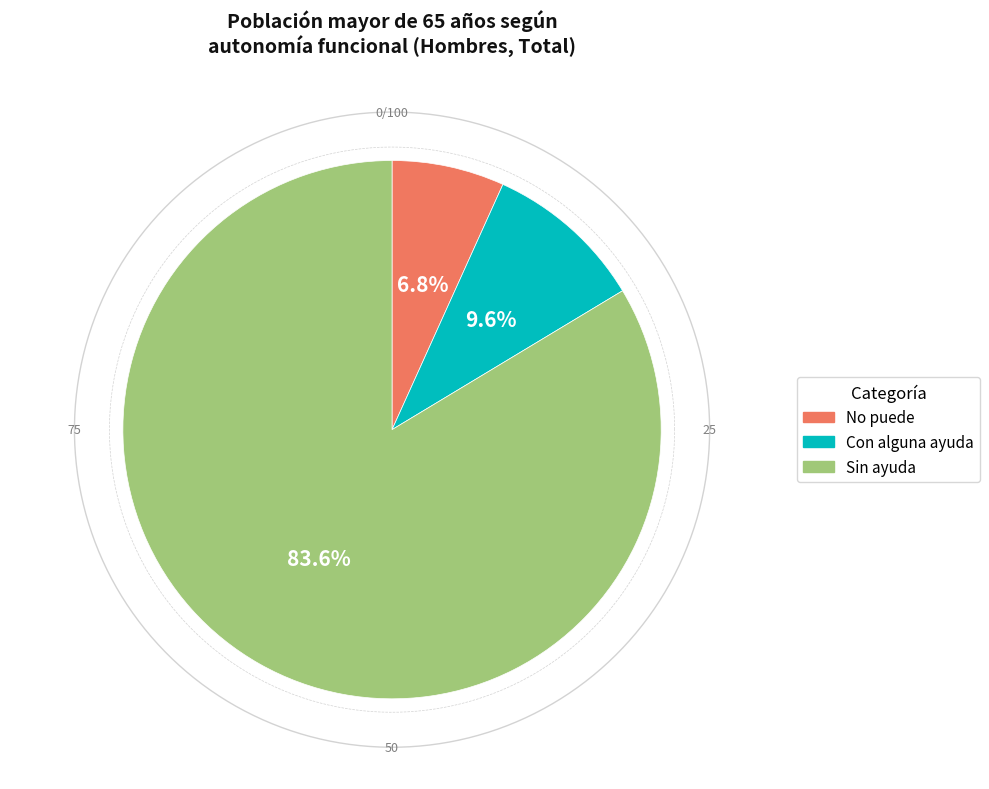

What is the majority slice?

Sin ayuda